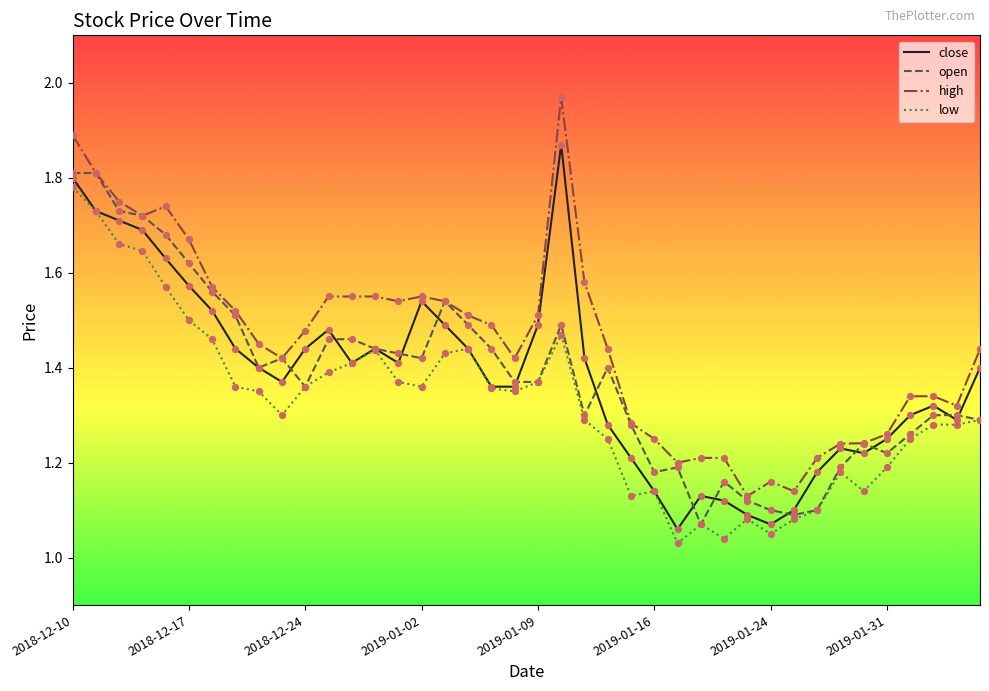

True or false: low and high cross at least once.

False